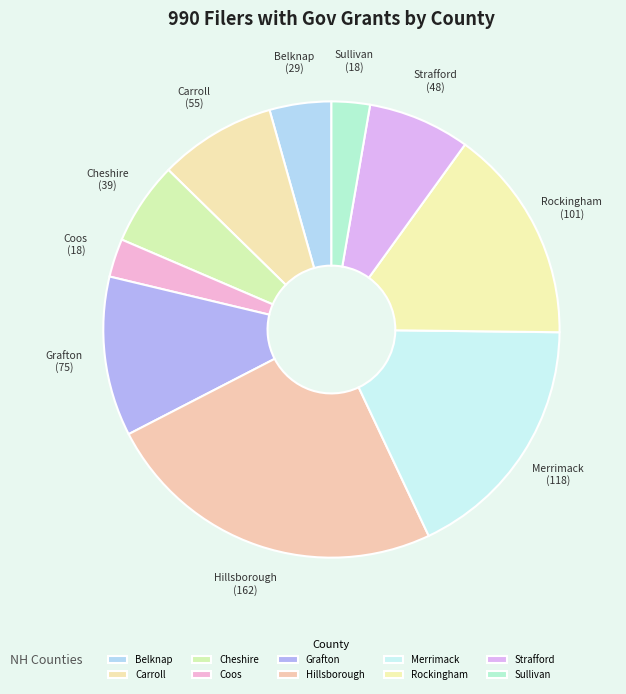

Which category has the biggest portion of the pie?

Hillsborough